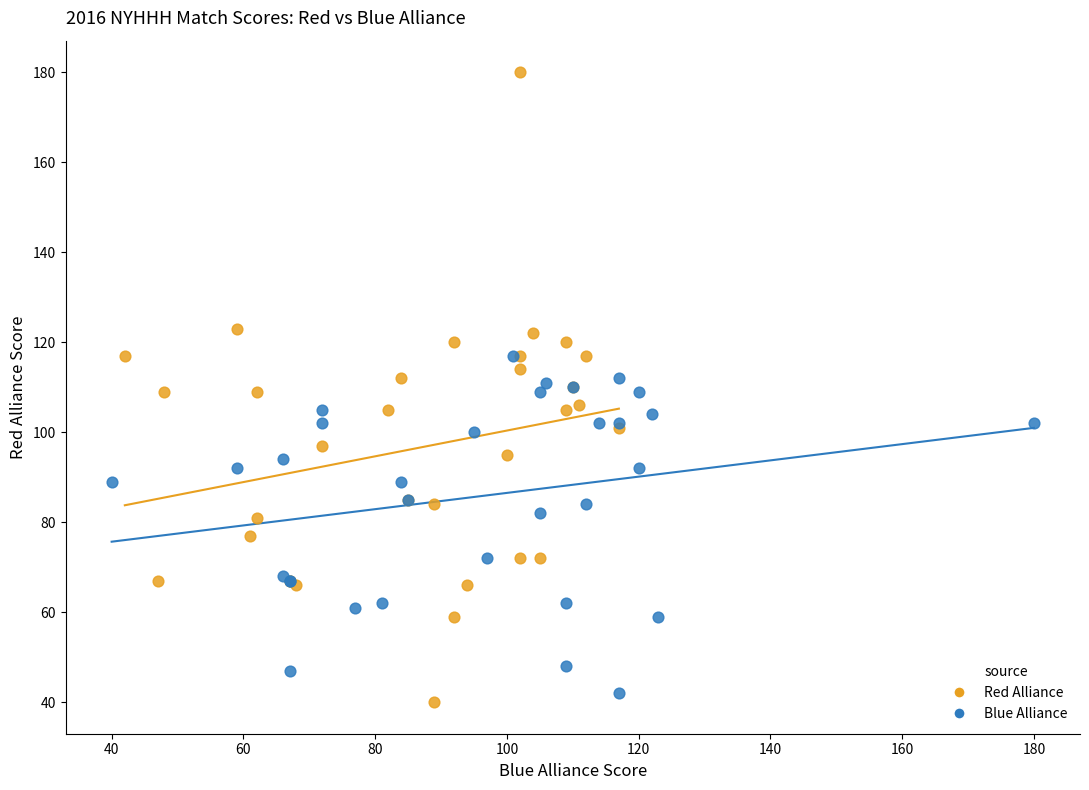

Which series contains the highest Y value?

Red Alliance